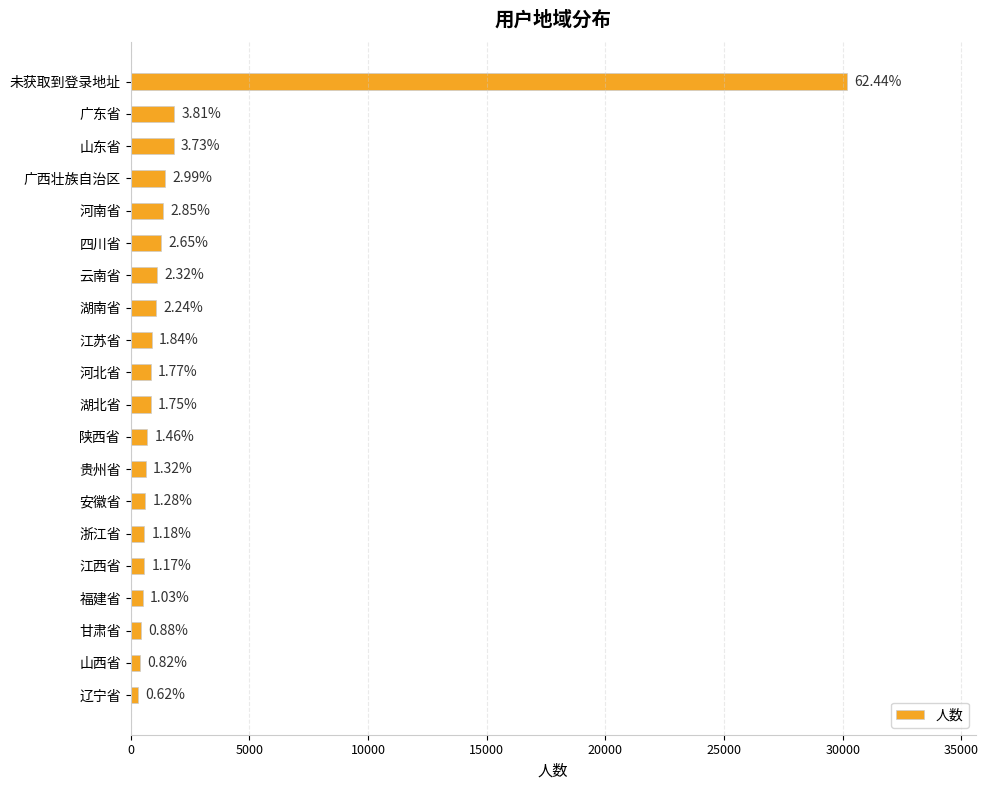

Are the bars horizontal?

Yes